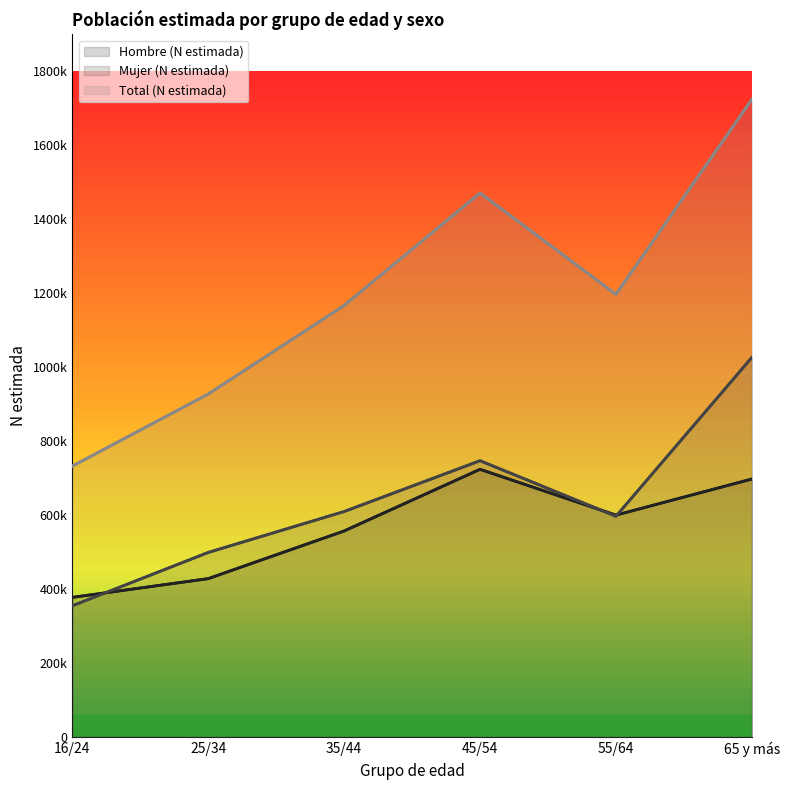

Reading left to right, extract all data points from this chart.

Hombre (N estimada): 377679	428396	557252	723990	600157	697755
Mujer (N estimada): 354957	499215	609843	747261	597063	1026637
Total (N estimada): 732636	927611	1167094	1471251	1197220	1724392